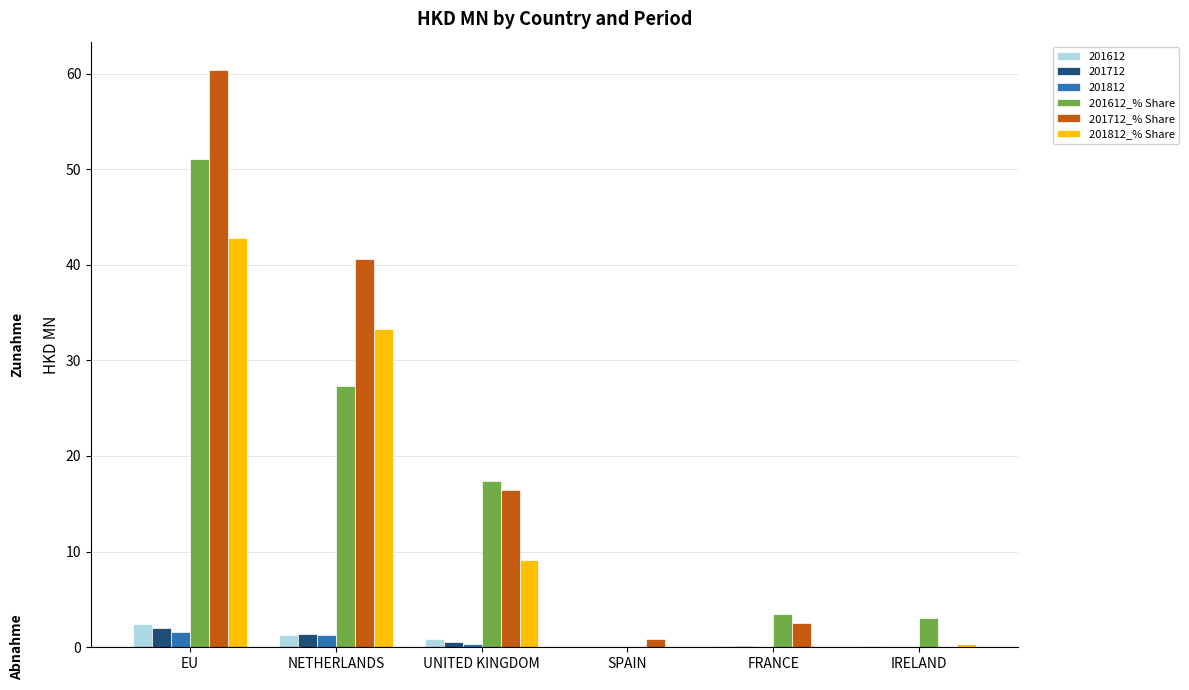

What is the highest value of the 201812_% Share series?

42.8